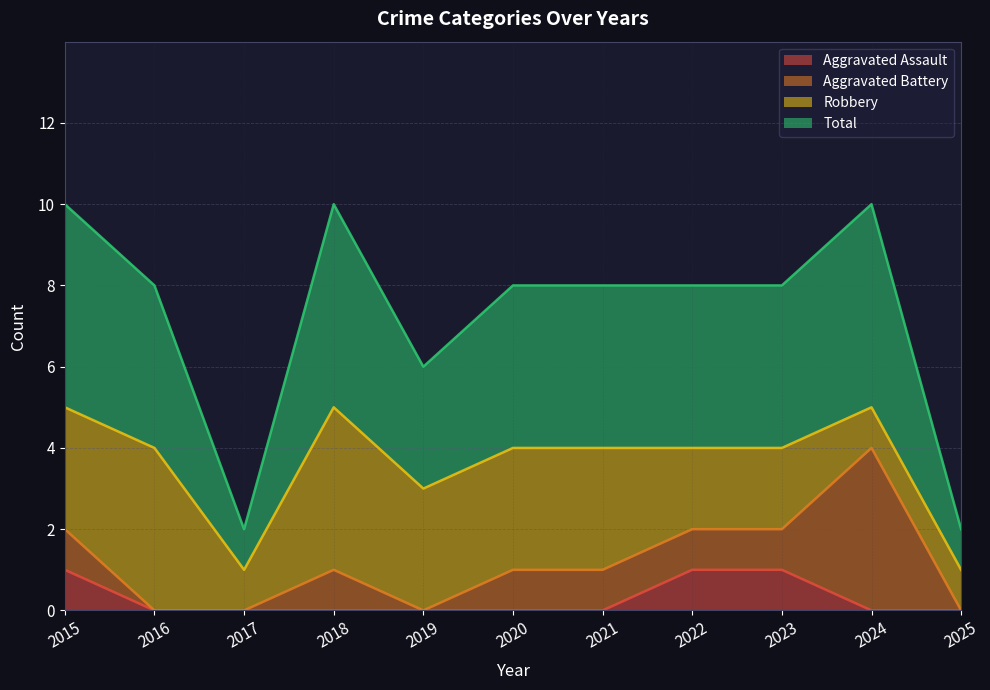

Where is Aggravated Assault nearest to the value 0?

2016